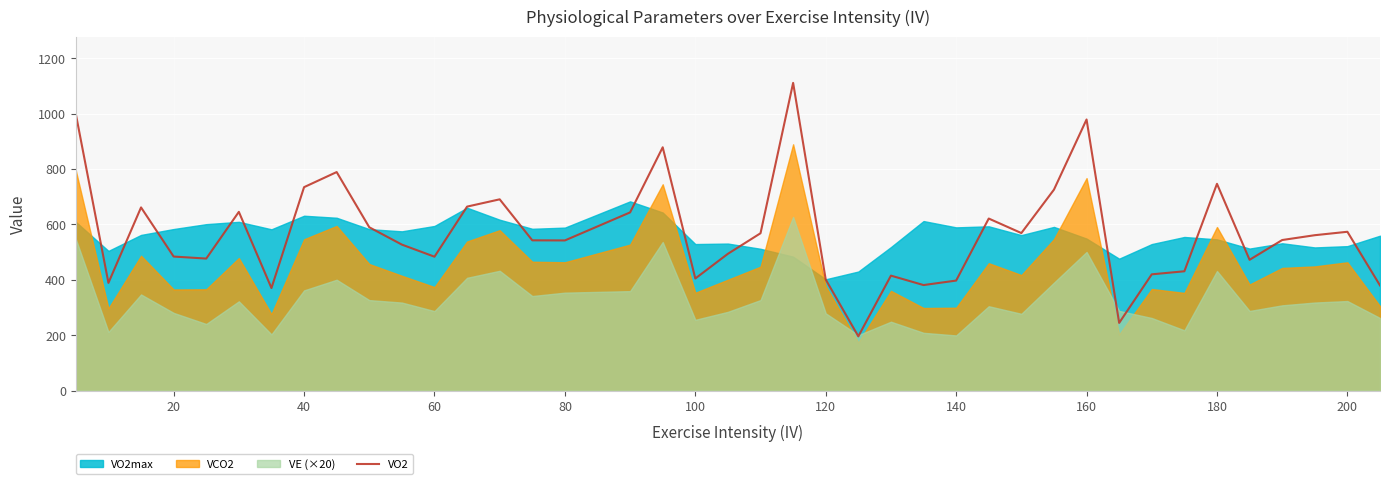

What is the difference between the maximum and minimum values?

915.4